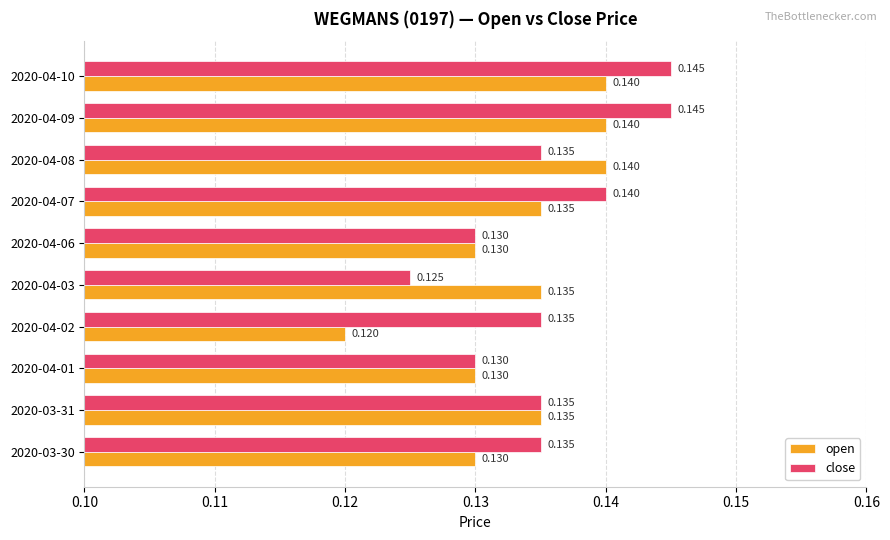

Which series has the largest total across all categories?

close